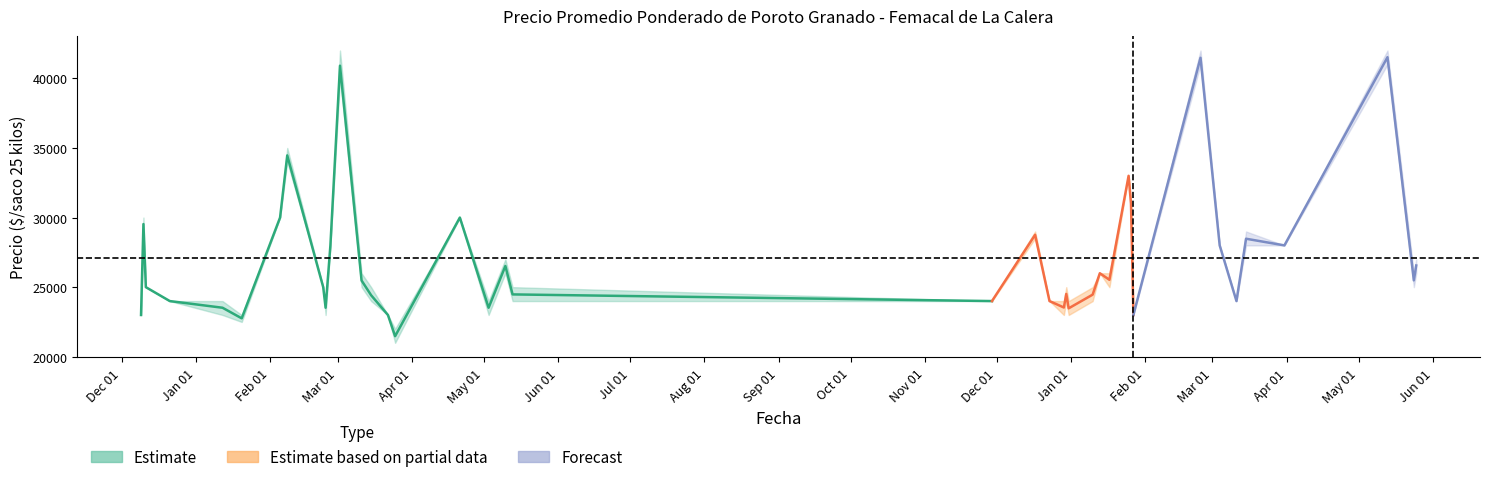

True or false: Precio promedio ponderado has a value of 23000 at 31.

True